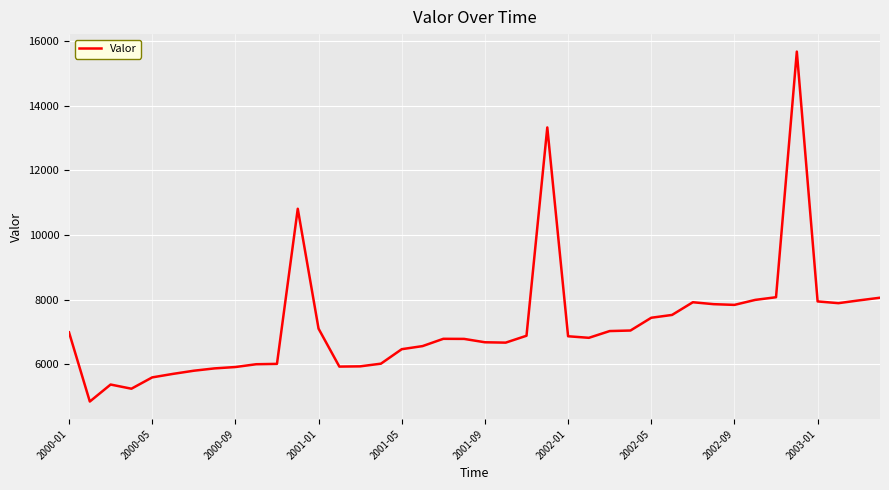

How many distinct data groups are displayed?

1